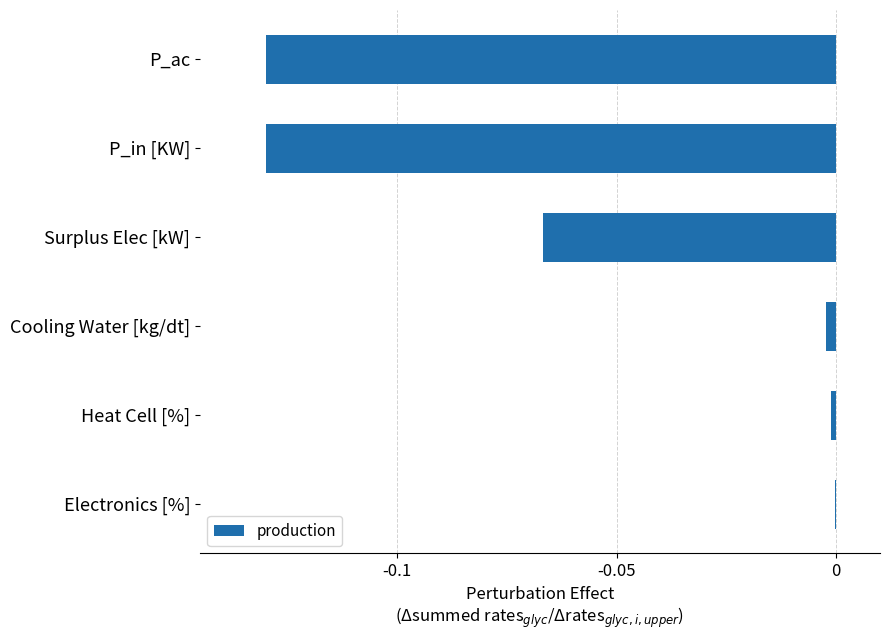

The chart shows a value of -0.0 at Heat Cell [%]. True or false?

True